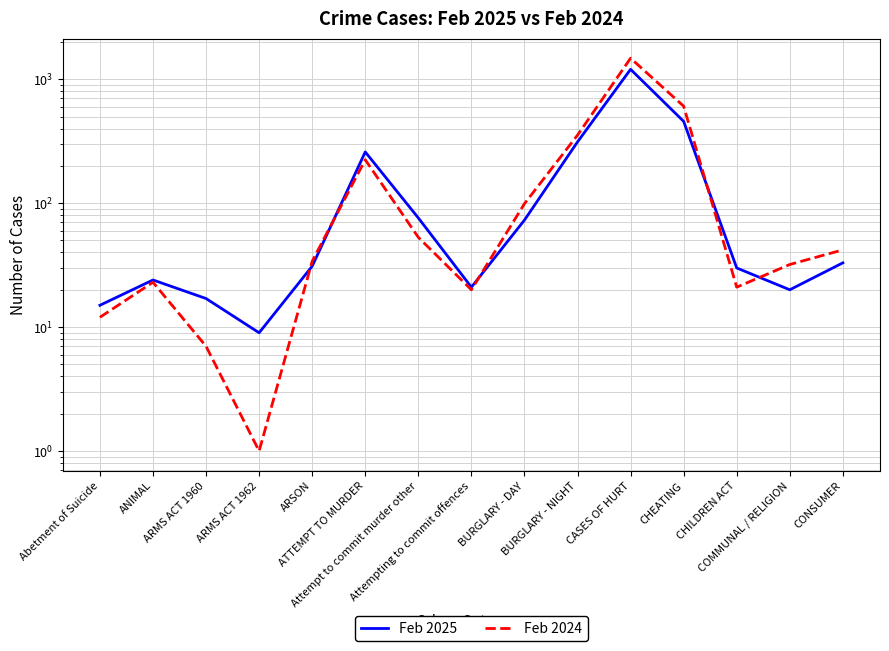

At how many categories does at least one series exceed 1110?

1